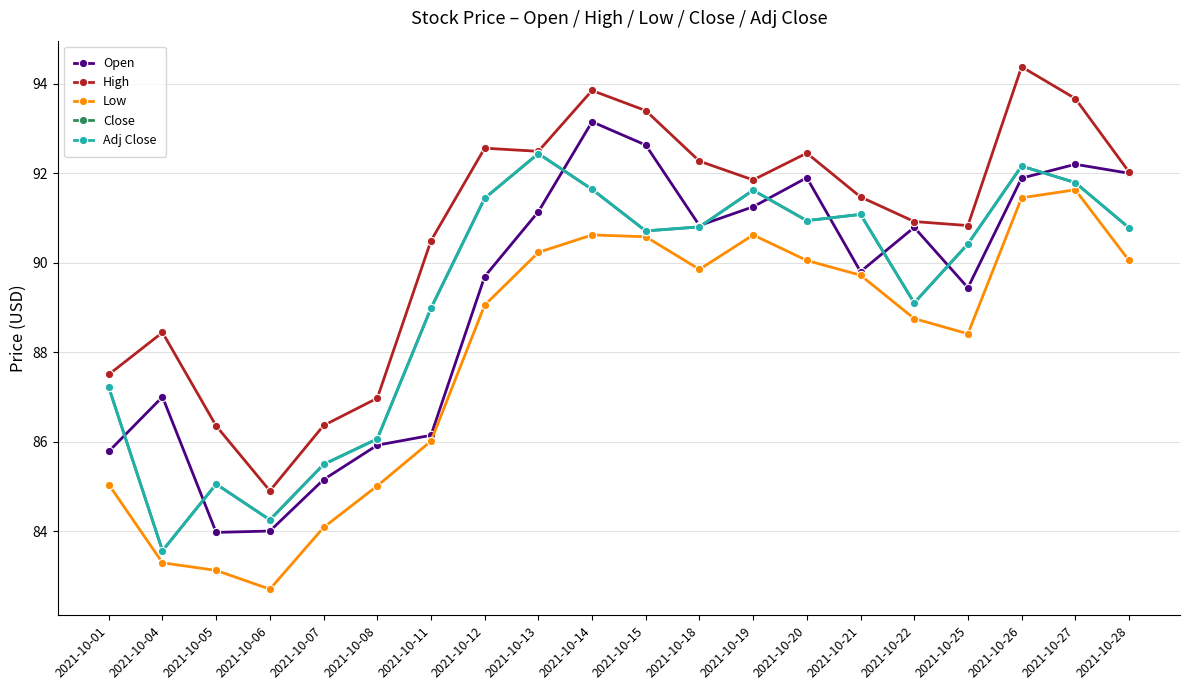

List the labels in order of High value, smallest first.

2021-10-06, 2021-10-05, 2021-10-07, 2021-10-08, 2021-10-01, 2021-10-04, 2021-10-11, 2021-10-25, 2021-10-22, 2021-10-21, 2021-10-19, 2021-10-28, 2021-10-18, 2021-10-20, 2021-10-13, 2021-10-12, 2021-10-15, 2021-10-27, 2021-10-14, 2021-10-26